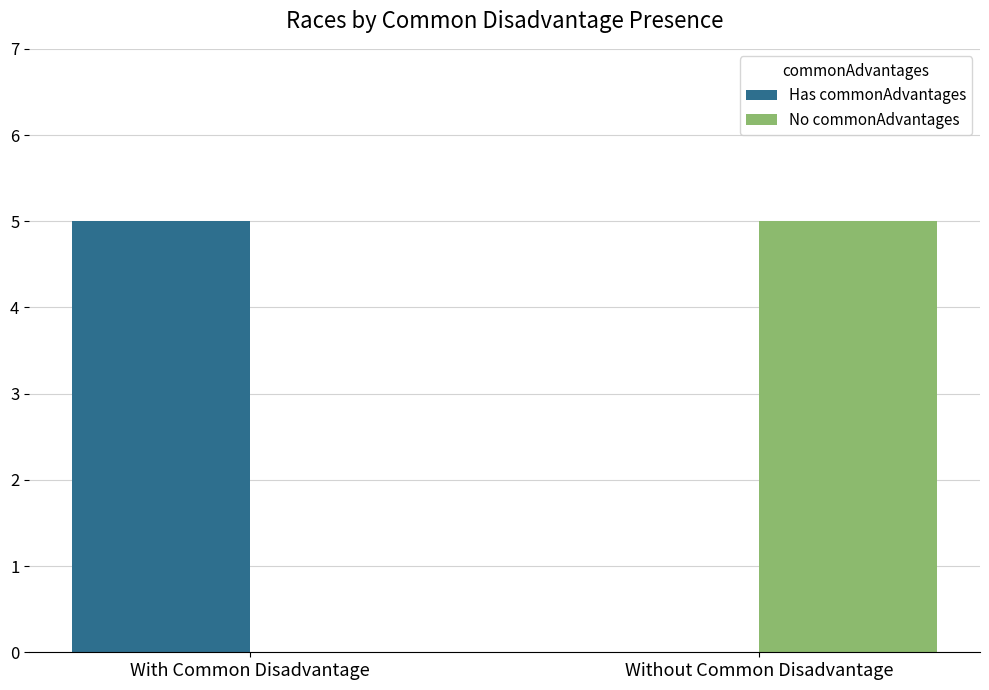

Reading left to right, list all the values displayed in this chart.

Has commonAdvantages: With Common Disadvantage=5	Without Common Disadvantage=0
No commonAdvantages: With Common Disadvantage=0	Without Common Disadvantage=5